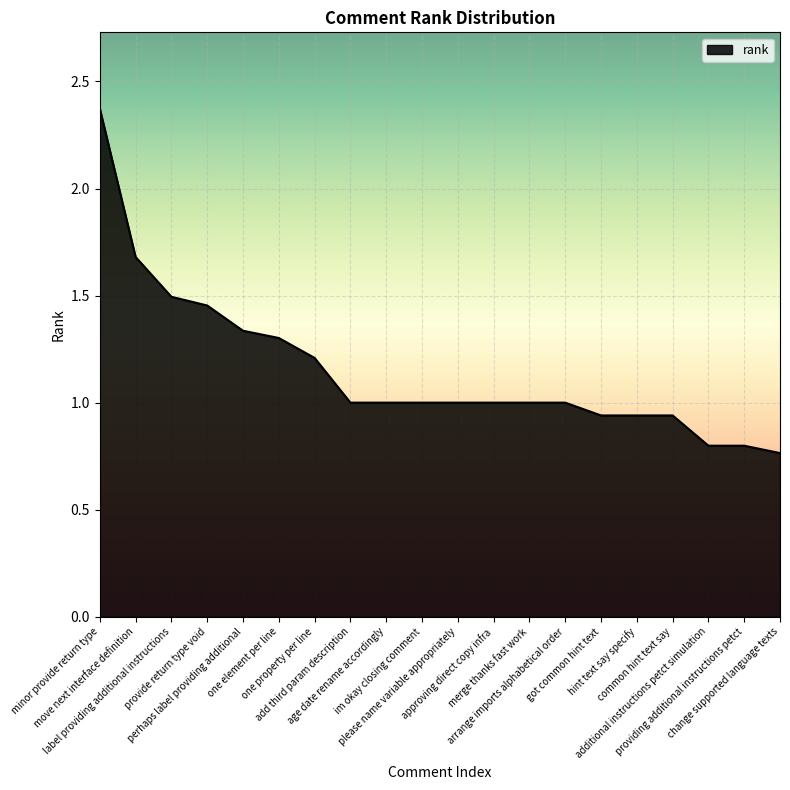

What is the sum of the values at arrange imports alphabetical order and providing additional instructions petct?

1.8